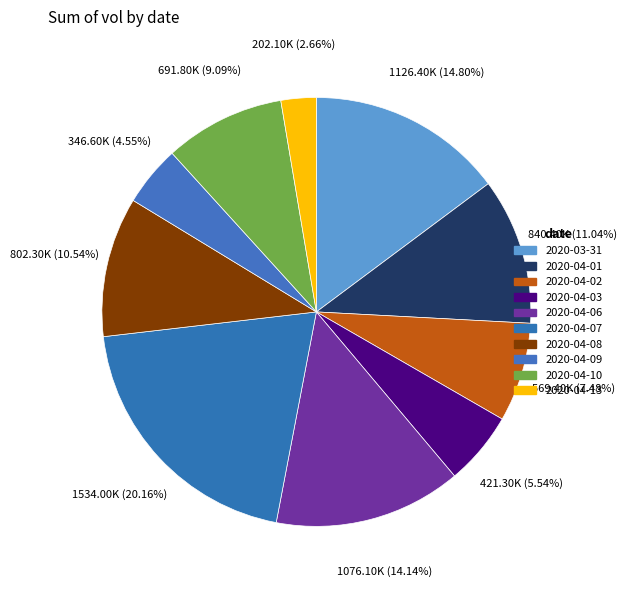

To the nearest percent, what is the difference between the largest and smallest slice percentages?

18%